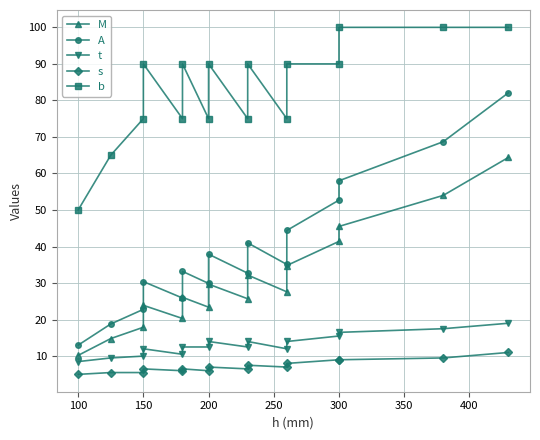

How many interior local peaks does the M series have?

4